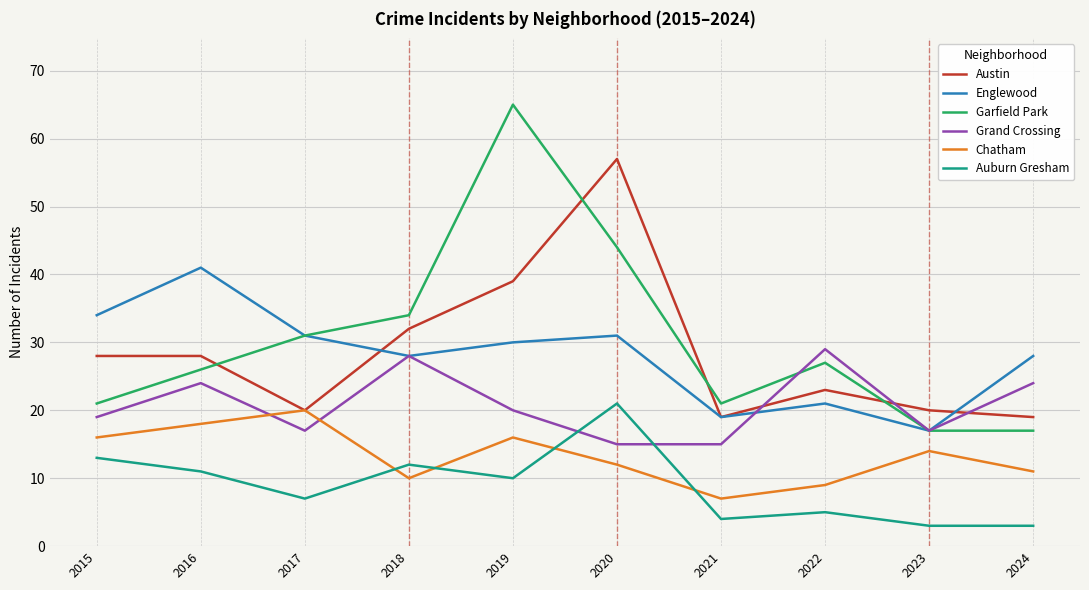

What is the total value across all series at 2016?

148